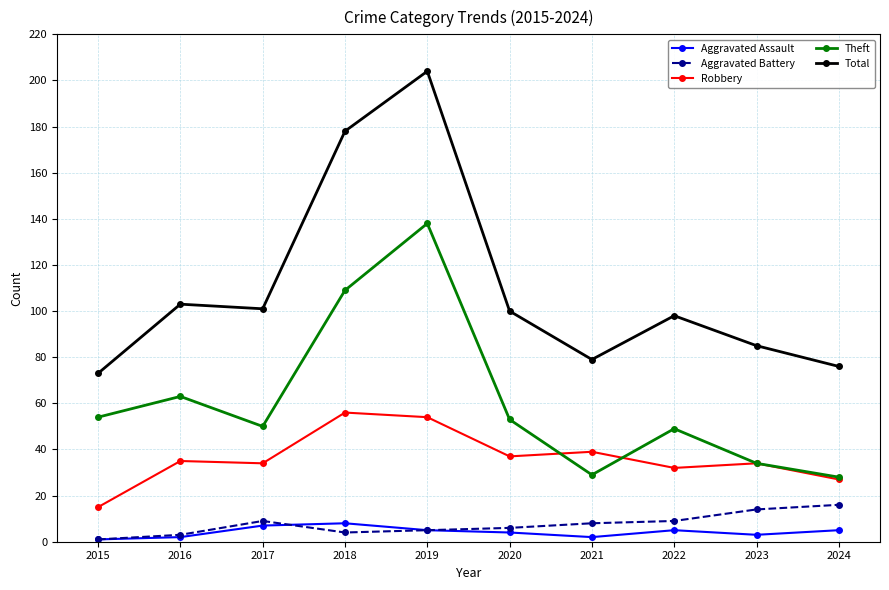

At which category is the sum across all series the highest?

2019